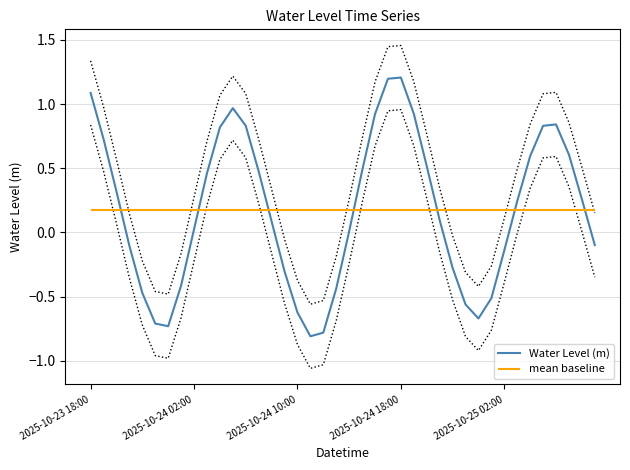

What is the maximum value for Water Level (m)?

1.2